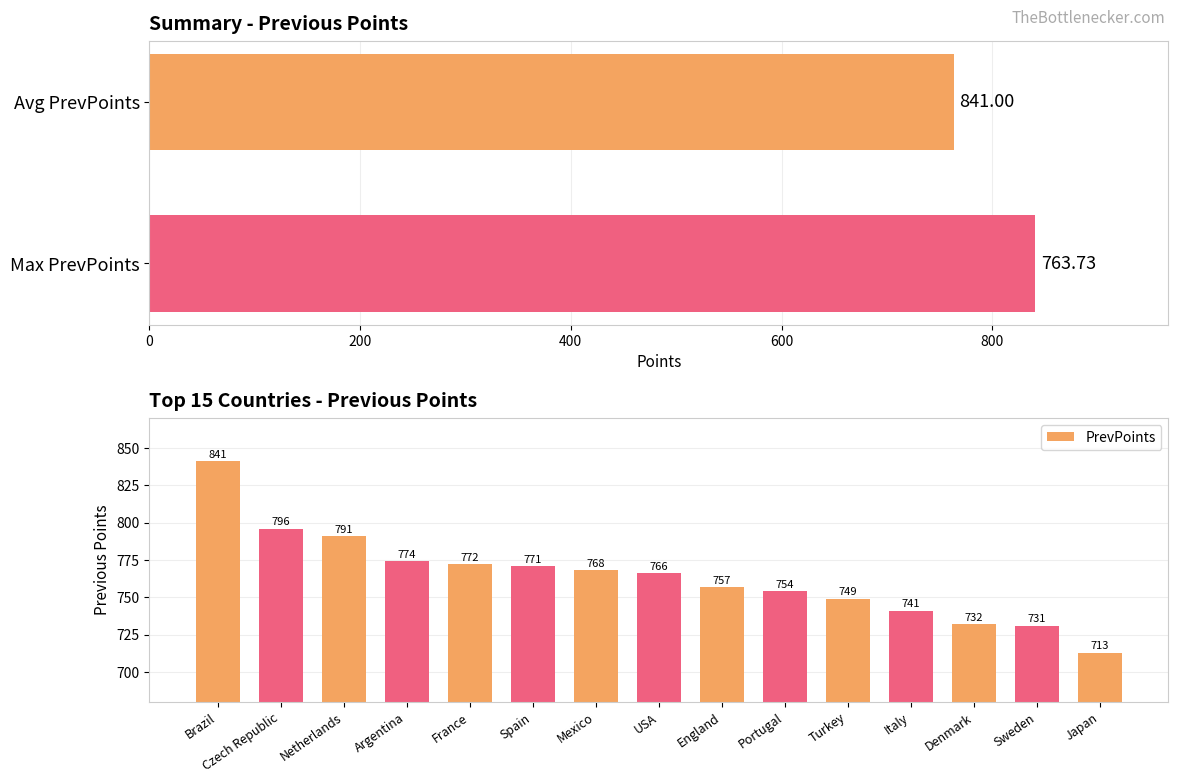

The value at Mexico is 768. True or false?

True